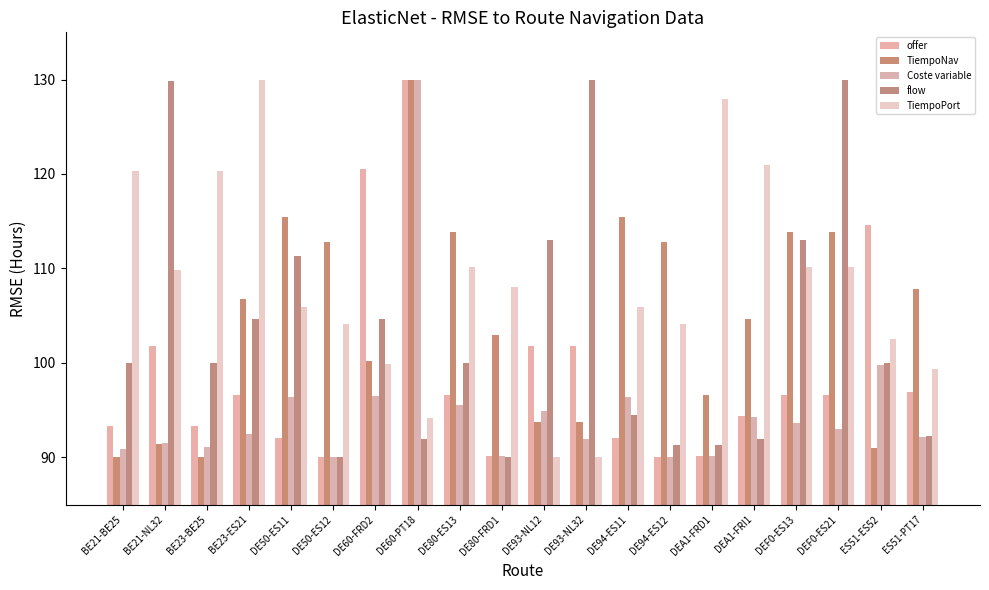

Is it true that Coste variable equals 36.0 at BE23-BE25?

False